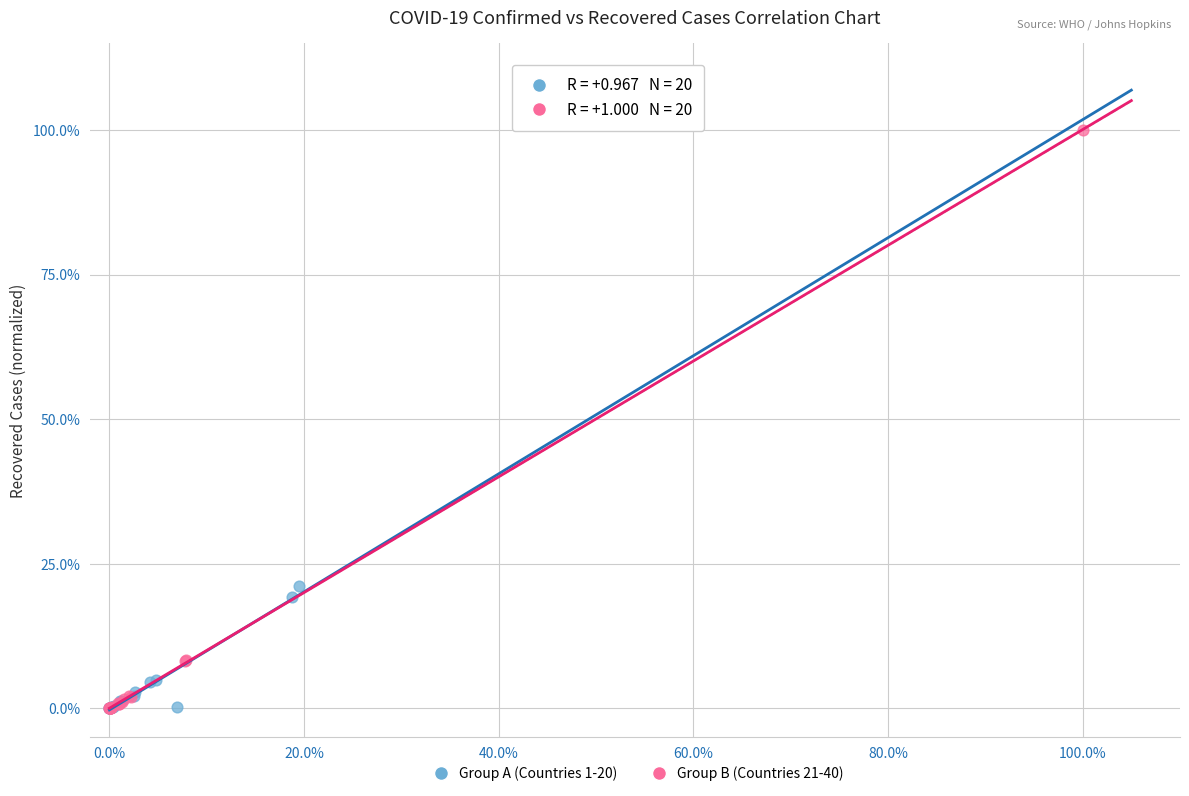

What are all the series names shown in the legend?

Group A (Countries 1-20), Group B (Countries 21-40)